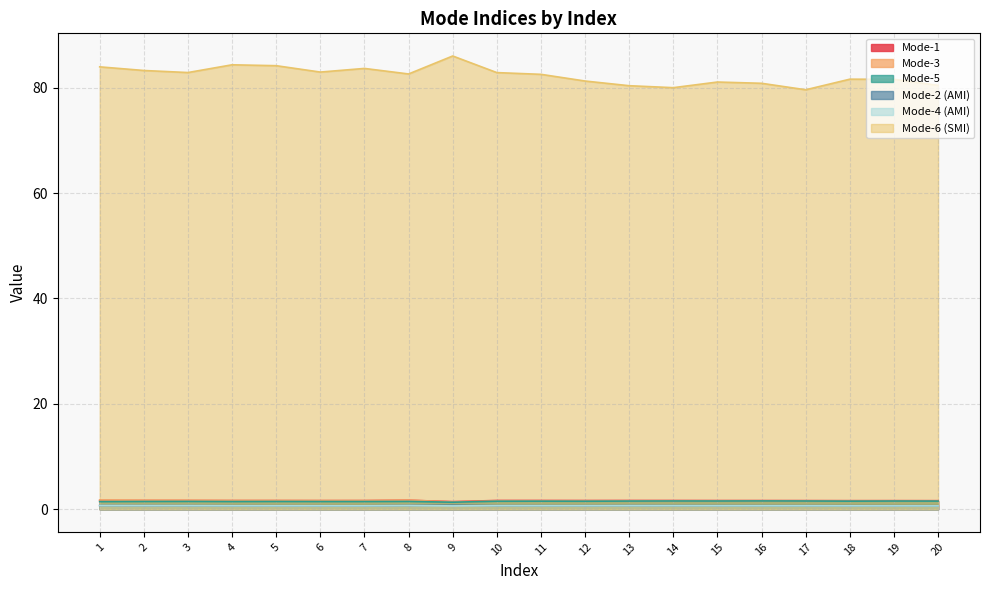

What is the difference between the second highest and minimum values in the Mode-3 series?

0.4